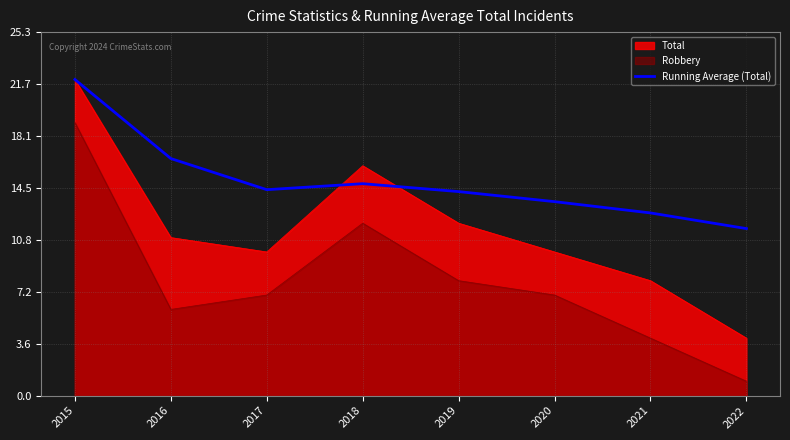

Where is the first local maximum?

2018